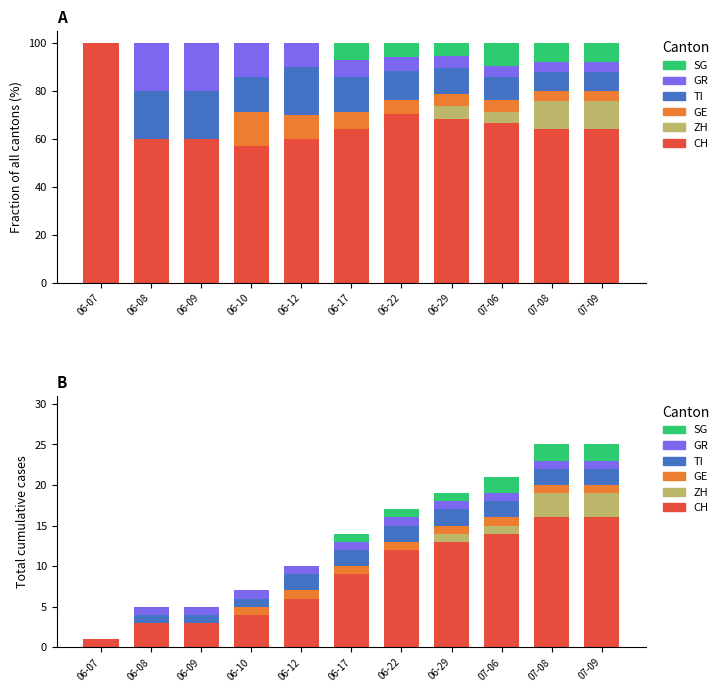

List the labels in order of GE value, smallest first.

06-07, 06-08, 06-09, 06-10, 06-12, 06-17, 06-22, 06-29, 07-06, 07-08, 07-09